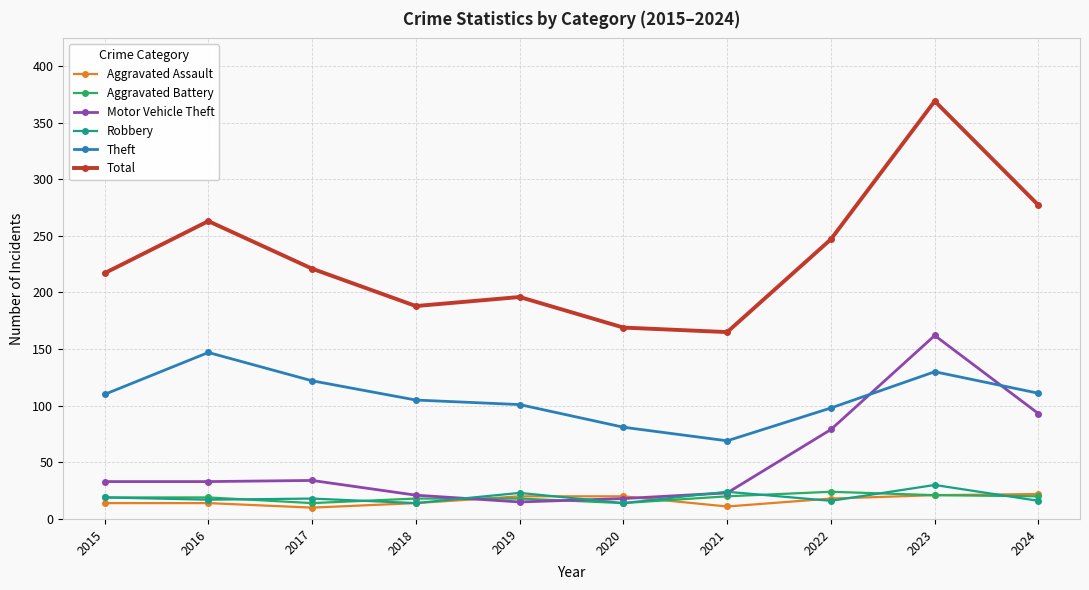

True or false: Robbery has more than 1 interior local peaks.

True